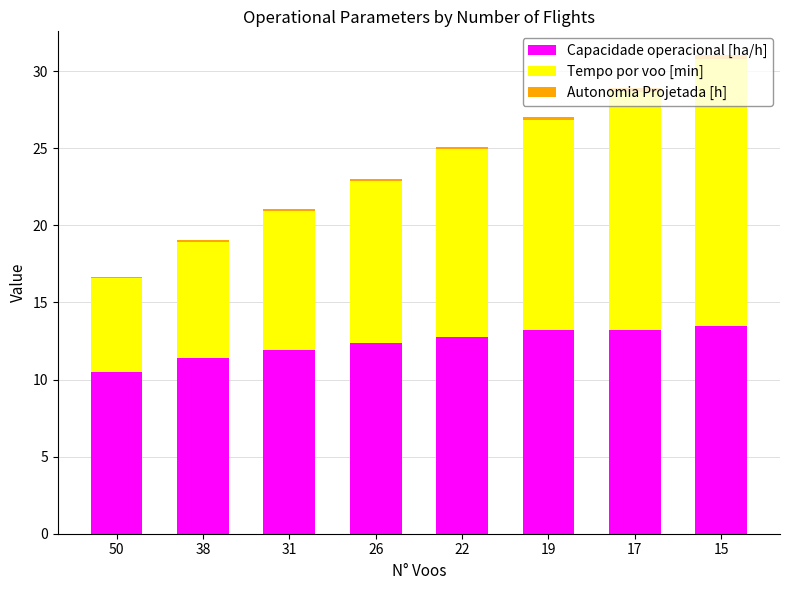

What is the highest value of the Capacidade operacional [ha/h] series?

13.5